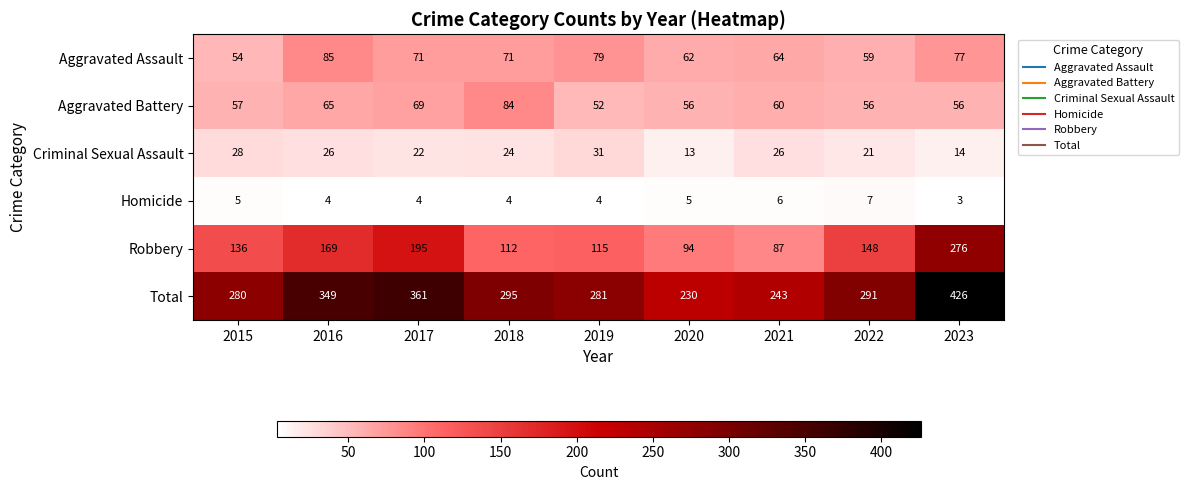

True or false: Aggravated Assault has a value of 119 at 2023.

False